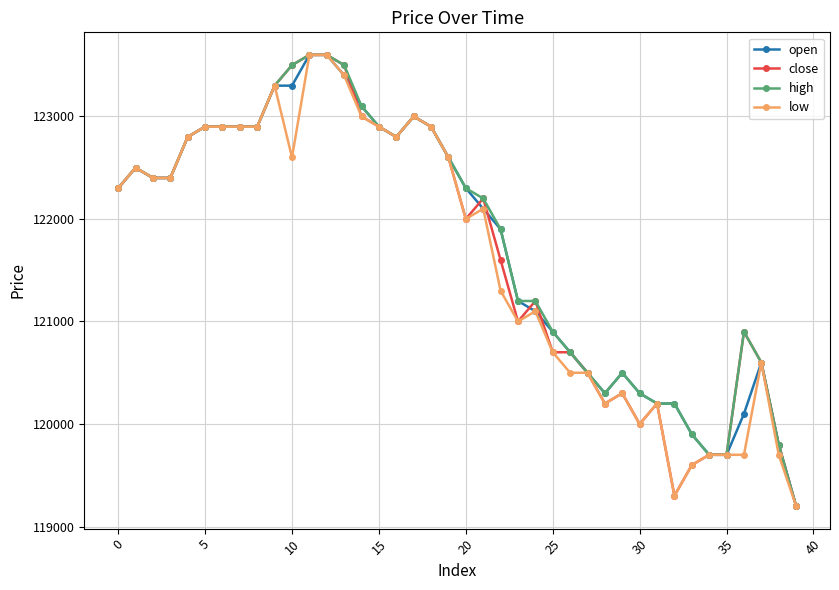

What is the minimum value shown in the chart?

119200